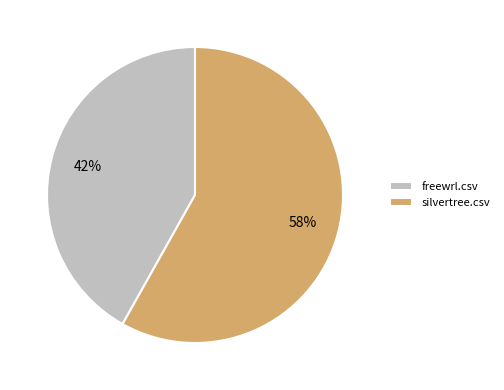

Is the sum of silvertree.csv and freewrl.csv greater than half?

Yes